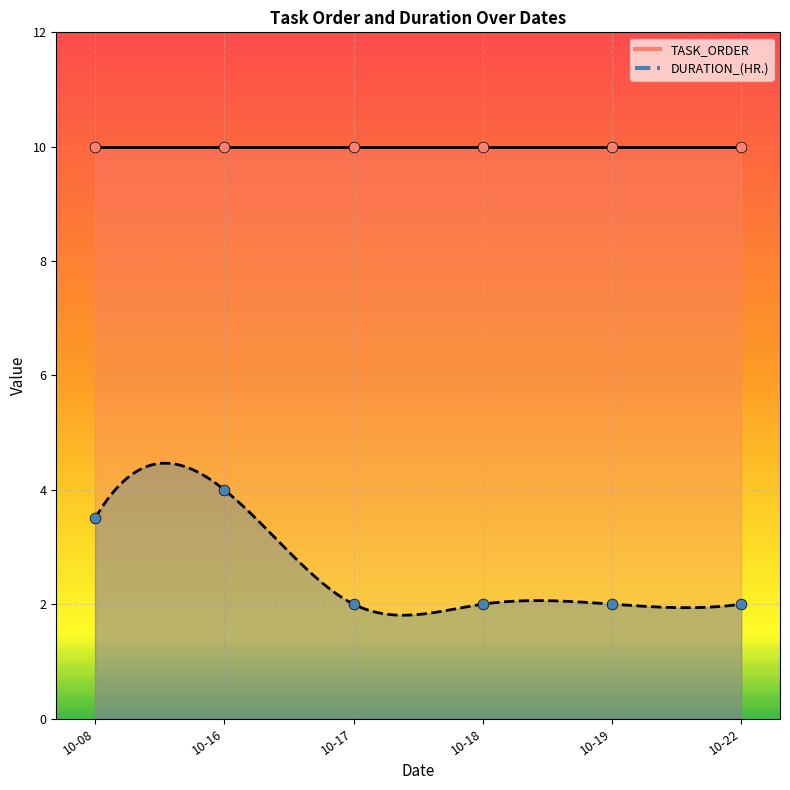

What are all the series names shown in the legend?

TASK_ORDER, DURATION_(HR.)